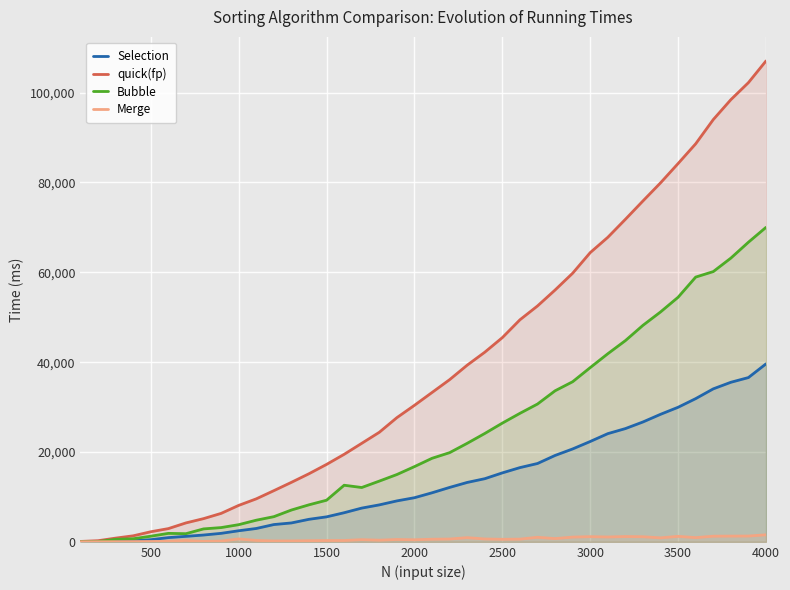

What is the greatest value displayed?

107052